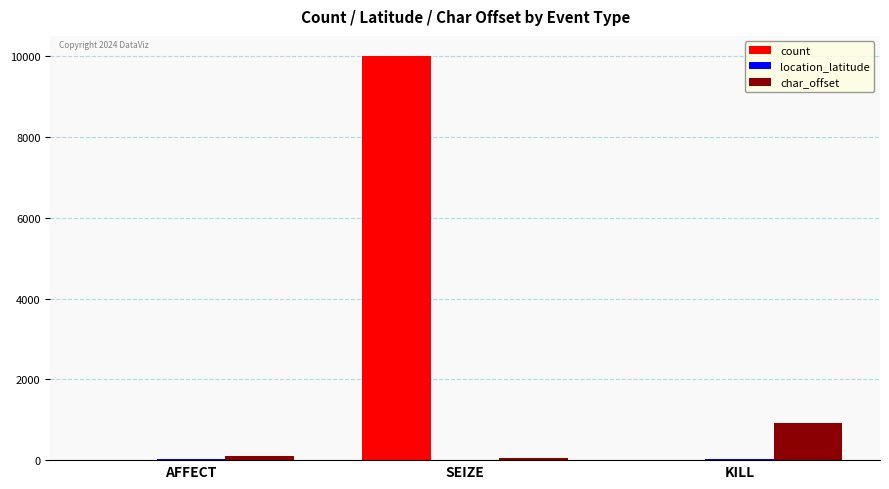

What is the sum of all char_offset values?

1062.0